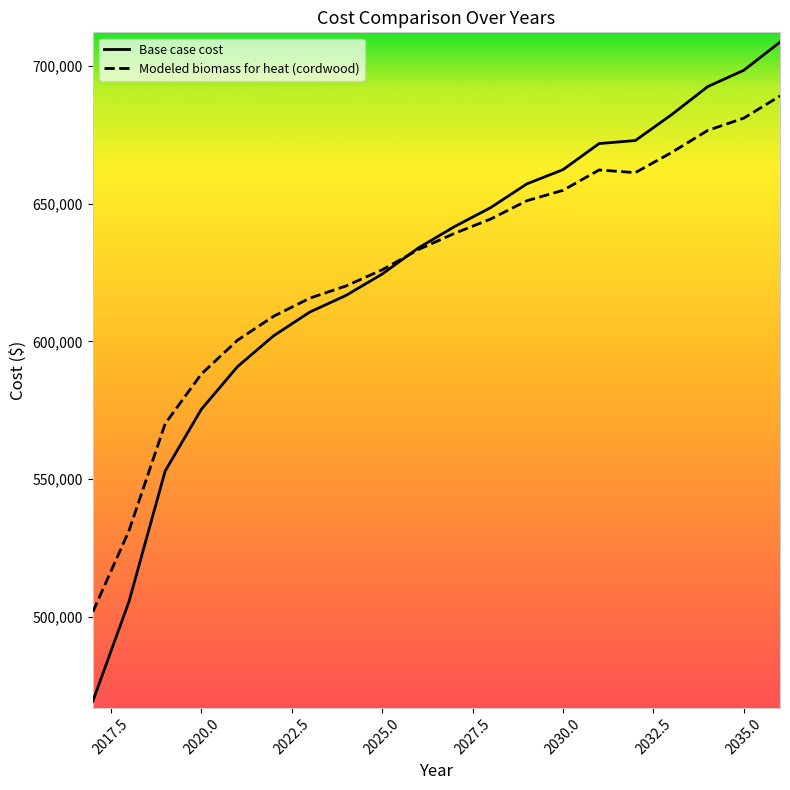

What is the lowest value of the Base case cost series?

469507.2